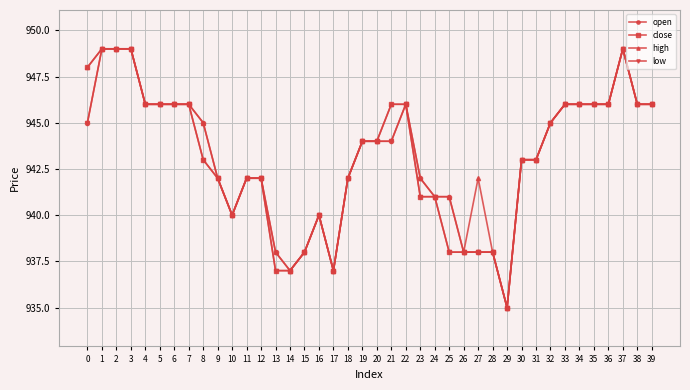

Count the number of categories in the chart.

40